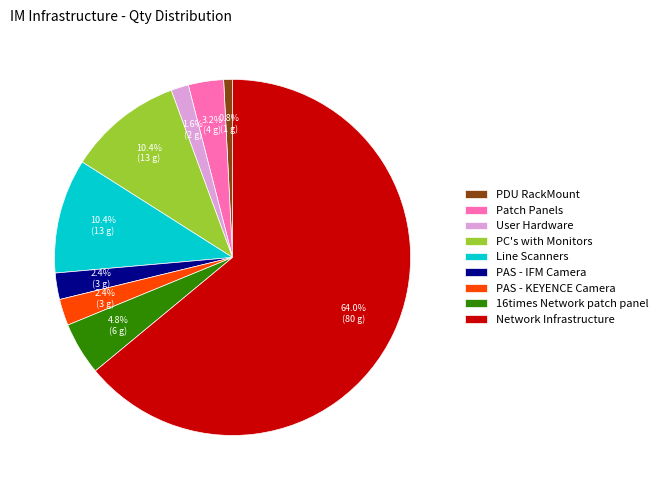

To the nearest percent, what is the combined percentage of PDU RackMount and Patch Panels?

4%